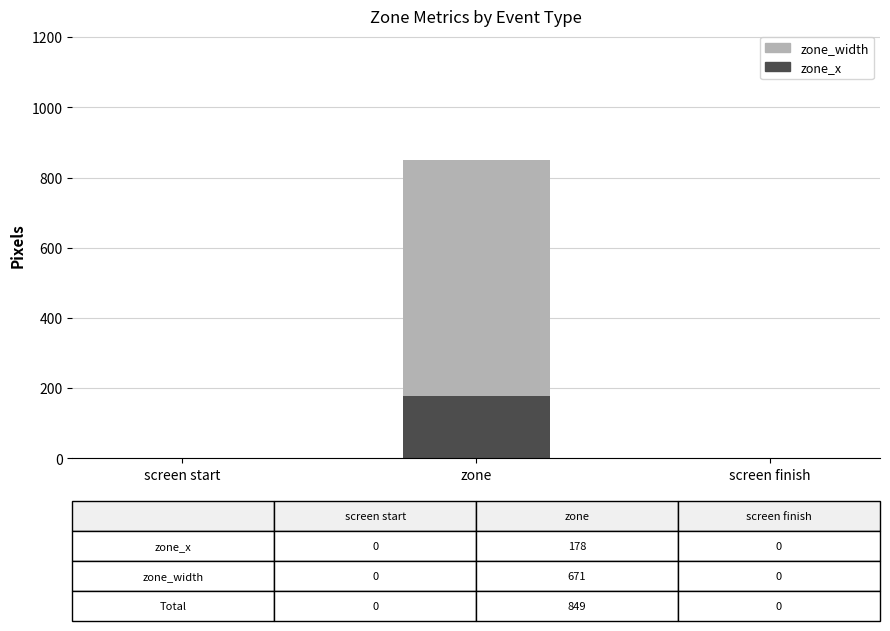

What is the sum of all zone_x values?

178.2